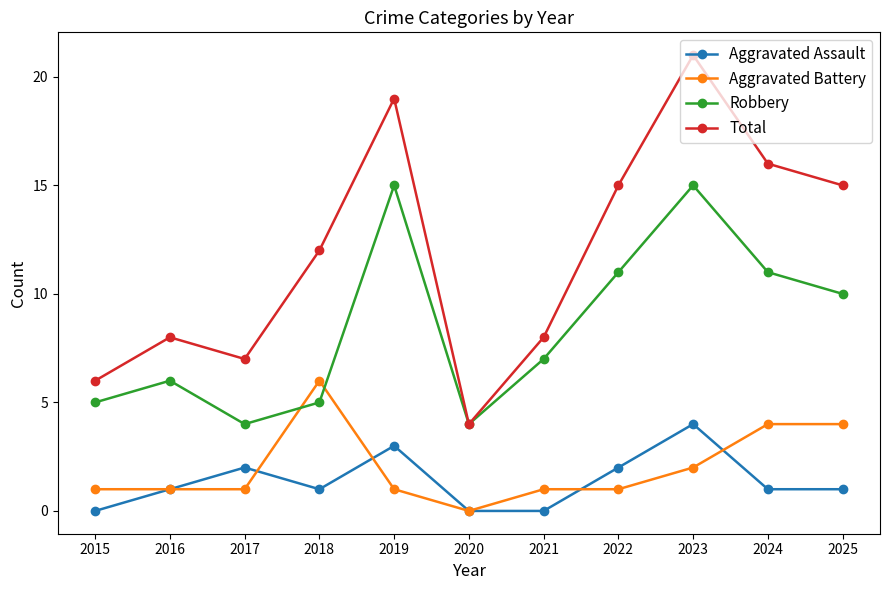

Where is the first local minimum for Robbery?

2017